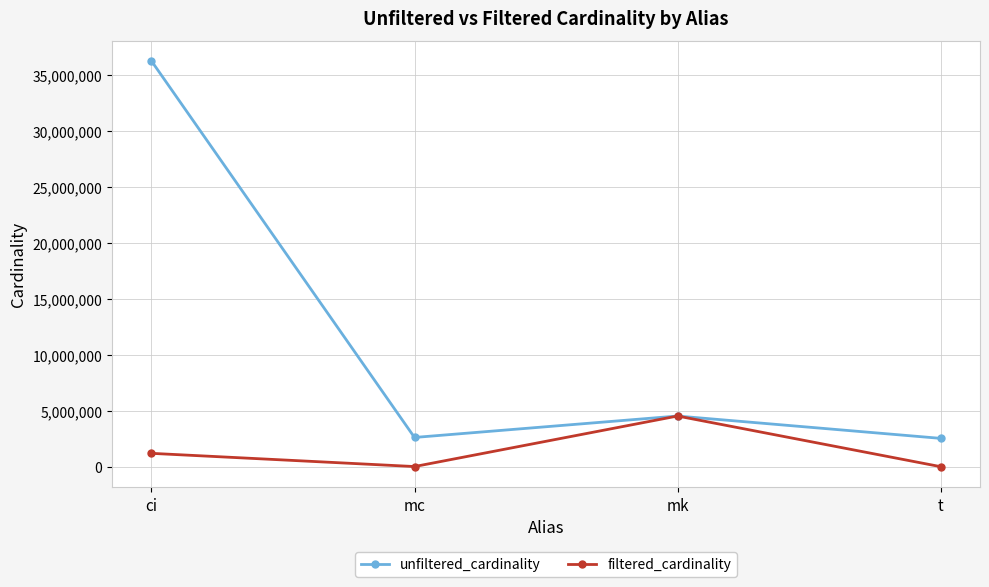

At ci, list the series in order from smallest to largest.

filtered_cardinality, unfiltered_cardinality